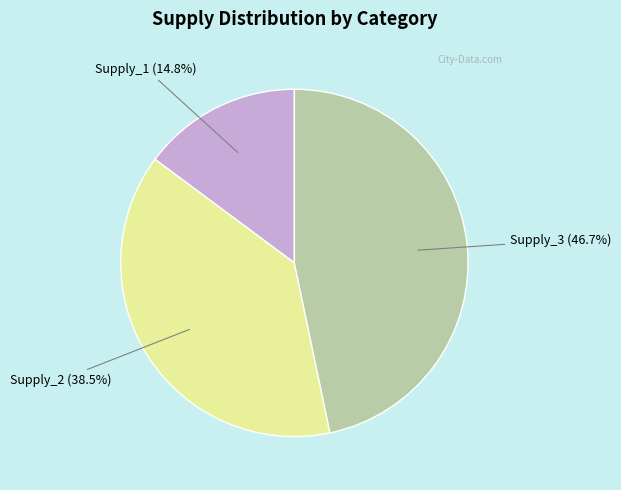

Does any single category account for the majority?

No